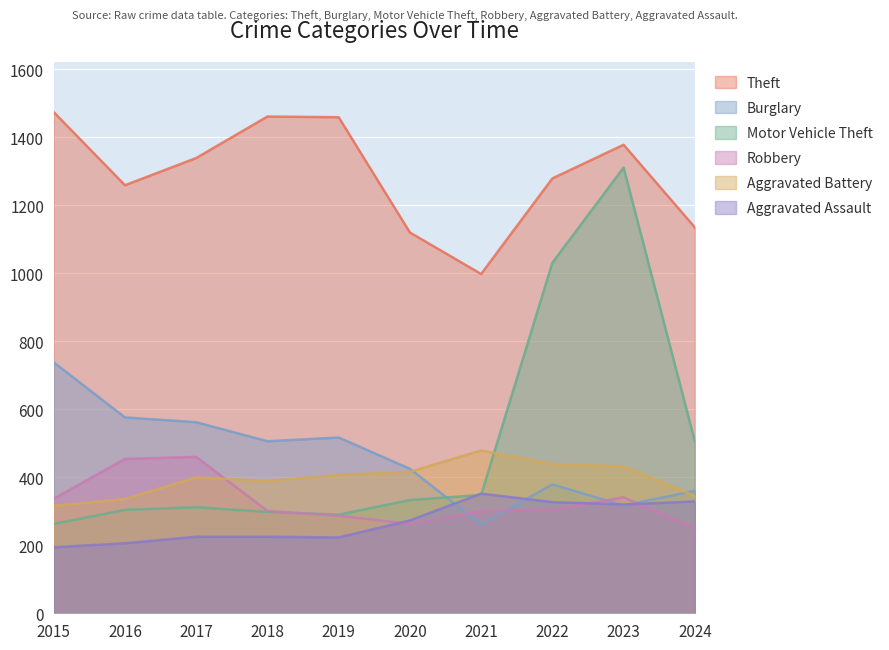

What is the value of the Robbery point at the 10th from the left?

250